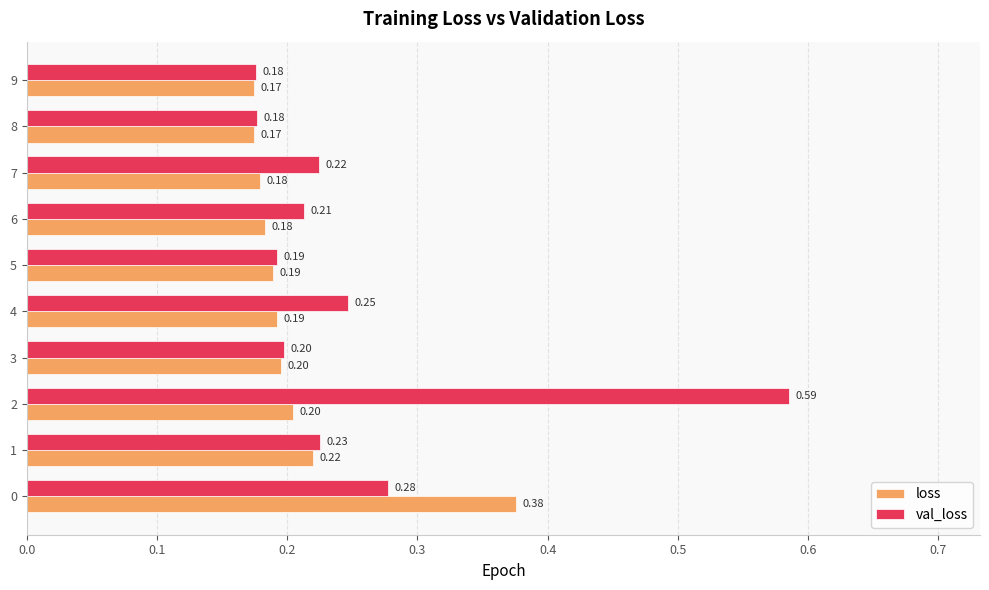

Which series has the largest total across all categories?

val_loss